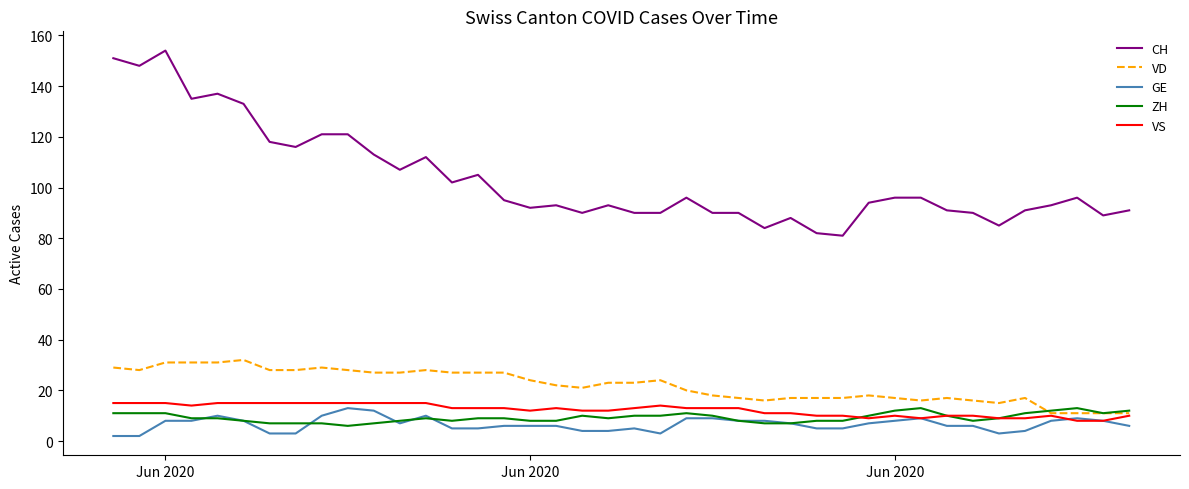

Reading left to right, what are all the values shown in this chart?

CH: 151	148	154	135	137	133	118	116	121	121	113	107	112	102	105	95	92	93	90	93	90	90	96	90	90	84	88	82	81	94	96	96	91	90	85	91	93	96	89	91
VD: 29	28	31	31	31	32	28	28	29	28	27	27	28	27	27	27	24	22	21	23	23	24	20	18	17	16	17	17	17	18	17	16	17	16	15	17	11	11	11	11
GE: 2	2	8	8	10	8	3	3	10	13	12	7	10	5	5	6	6	6	4	4	5	3	9	9	8	8	7	5	5	7	8	9	6	6	3	4	8	9	8	6
ZH: 11	11	11	9	9	8	7	7	7	6	7	8	9	8	9	9	8	8	10	9	10	10	11	10	8	7	7	8	8	10	12	13	10	8	9	11	12	13	11	12
VS: 15	15	15	14	15	15	15	15	15	15	15	15	15	13	13	13	12	13	12	12	13	14	13	13	13	11	11	10	10	9	10	9	10	10	9	9	10	8	8	10